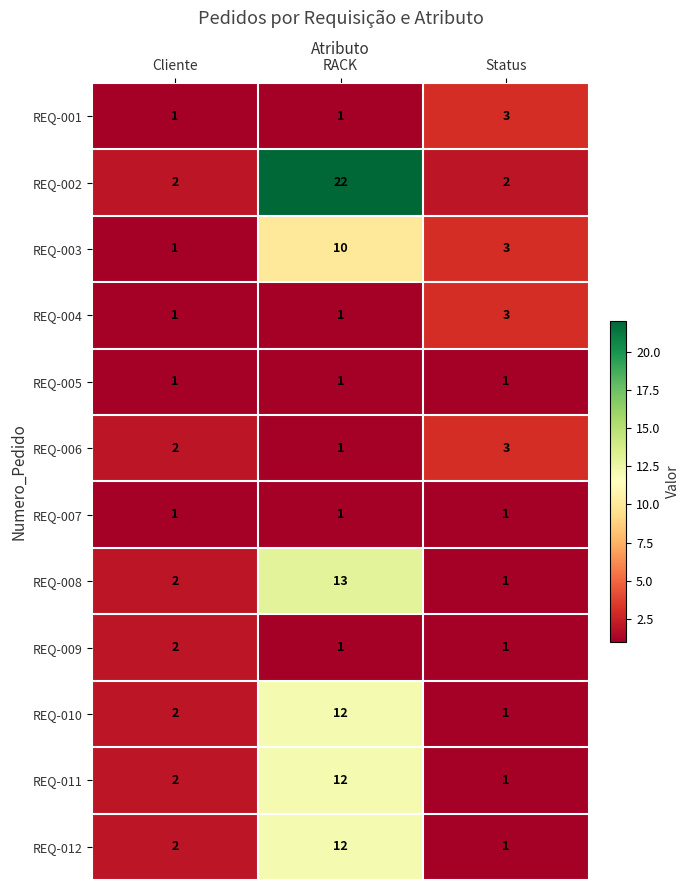

What is the total value across all series at Status?

21